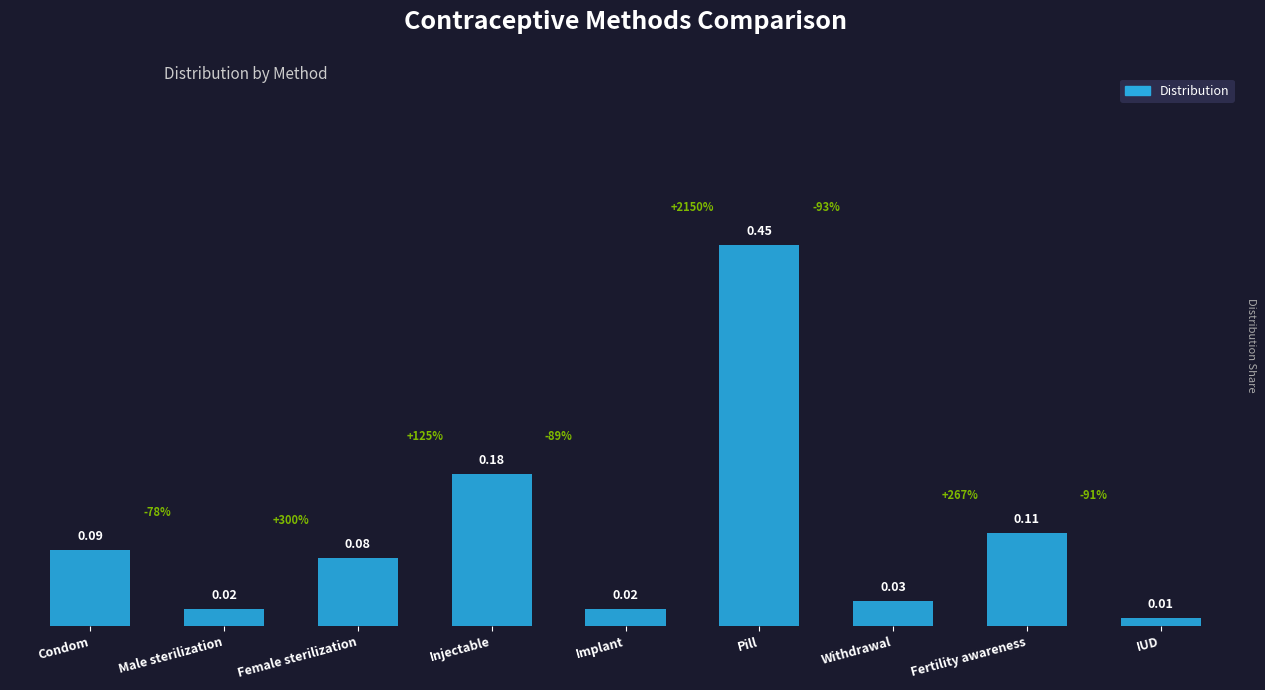

What is the sum of all values?

1.0